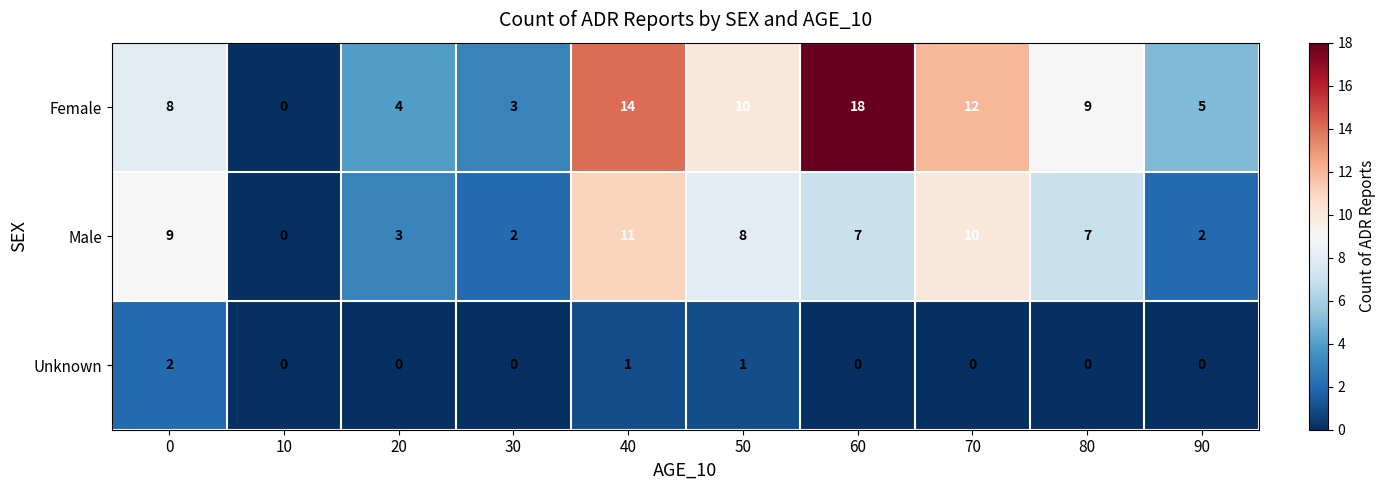

How many categories are shown in the chart?

10